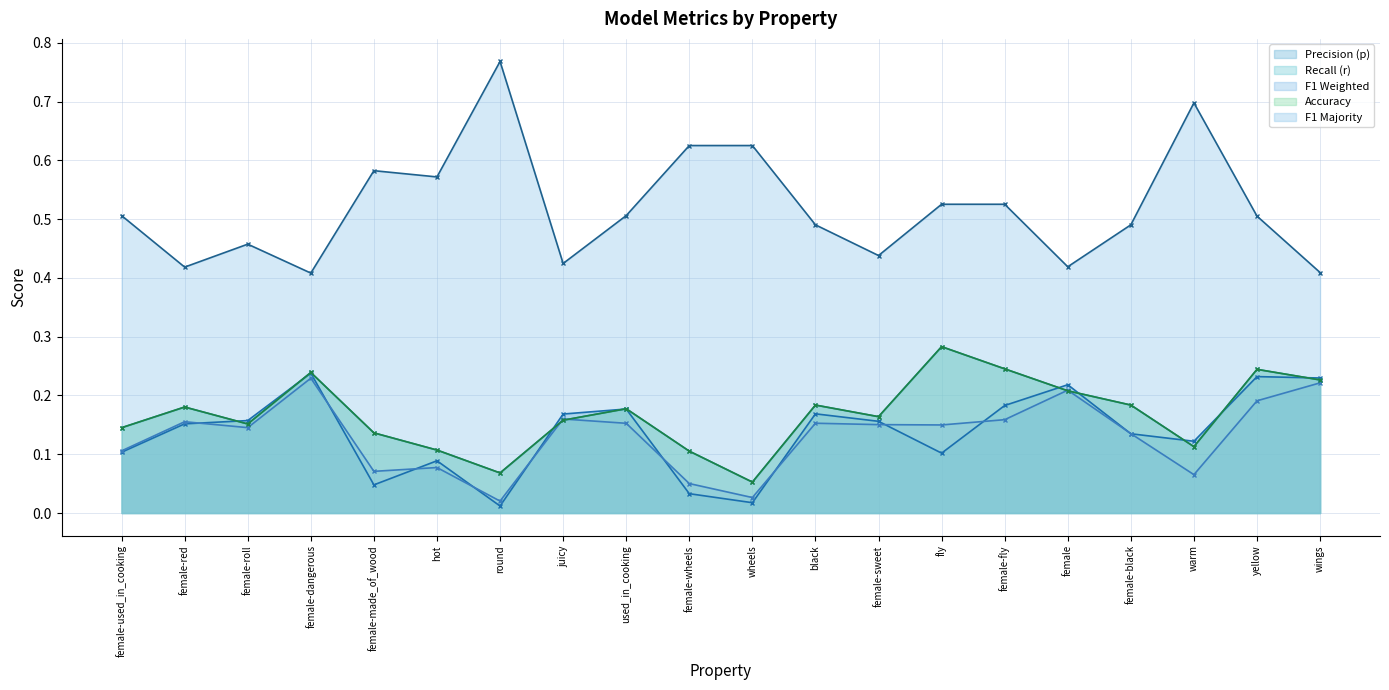

Reading right to left, what are all the values shown in this chart?

p: wings=0.2	yellow=0.2	warm=0.1	female-black=0.1	female=0.2	female-fly=0.2	fly=0.1	female-sweet=0.2	black=0.2	wheels=0.0	female-wheels=0.0	used_in_cooking=0.2	juicy=0.2	round=0.0	hot=0.1	female-made_of_wood=0.0	female-dangerous=0.2	female-roll=0.2	female-red=0.2	female-used_in_cooking=0.1
r: wings=0.2	yellow=0.2	warm=0.1	female-black=0.2	female=0.2	female-fly=0.2	fly=0.3	female-sweet=0.2	black=0.2	wheels=0.1	female-wheels=0.1	used_in_cooking=0.2	juicy=0.2	round=0.1	hot=0.1	female-made_of_wood=0.1	female-dangerous=0.2	female-roll=0.2	female-red=0.2	female-used_in_cooking=0.1
f1_weighted: wings=0.2	yellow=0.2	warm=0.1	female-black=0.1	female=0.2	female-fly=0.2	fly=0.1	female-sweet=0.2	black=0.2	wheels=0.0	female-wheels=0.1	used_in_cooking=0.2	juicy=0.2	round=0.0	hot=0.1	female-made_of_wood=0.1	female-dangerous=0.2	female-roll=0.1	female-red=0.2	female-used_in_cooking=0.1
acc: wings=0.2	yellow=0.2	warm=0.1	female-black=0.2	female=0.2	female-fly=0.2	fly=0.3	female-sweet=0.2	black=0.2	wheels=0.1	female-wheels=0.1	used_in_cooking=0.2	juicy=0.2	round=0.1	hot=0.1	female-made_of_wood=0.1	female-dangerous=0.2	female-roll=0.2	female-red=0.2	female-used_in_cooking=0.1
f1_majority: wings=0.4	yellow=0.5	warm=0.7	female-black=0.5	female=0.4	female-fly=0.5	fly=0.5	female-sweet=0.4	black=0.5	wheels=0.6	female-wheels=0.6	used_in_cooking=0.5	juicy=0.4	round=0.8	hot=0.6	female-made_of_wood=0.6	female-dangerous=0.4	female-roll=0.5	female-red=0.4	female-used_in_cooking=0.5